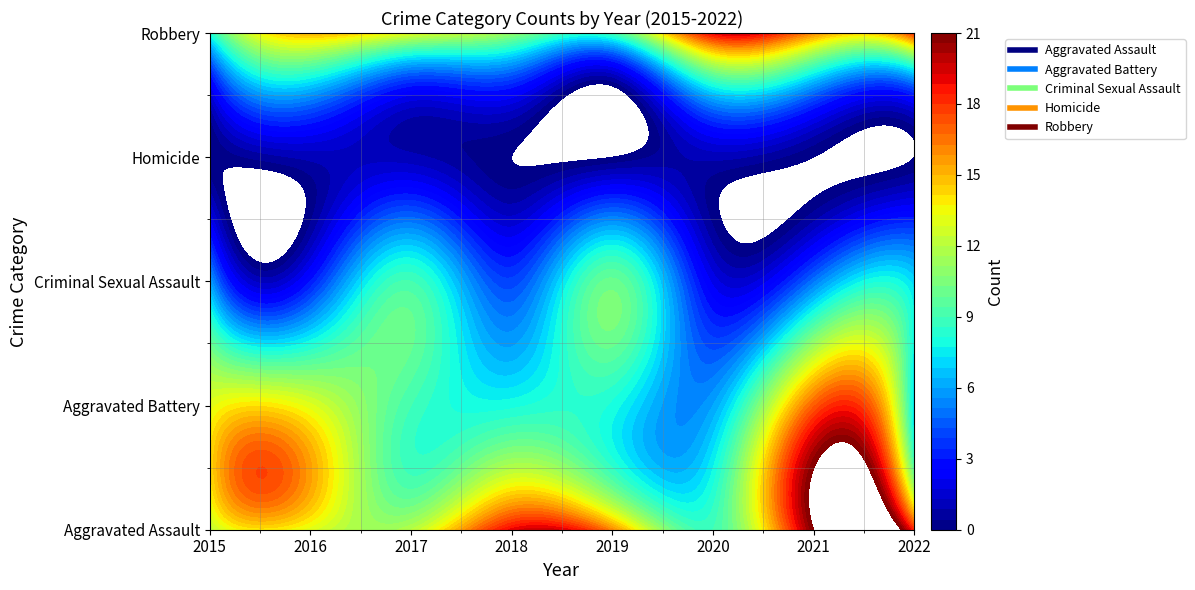

How many values in the Aggravated Assault series are below 16?

4